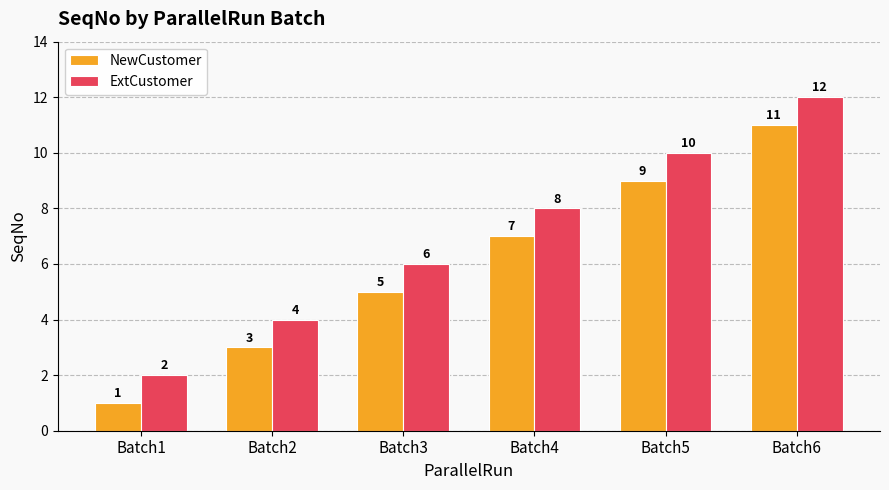

True or false: ExtCustomer has a value of 4 at Batch2.

True